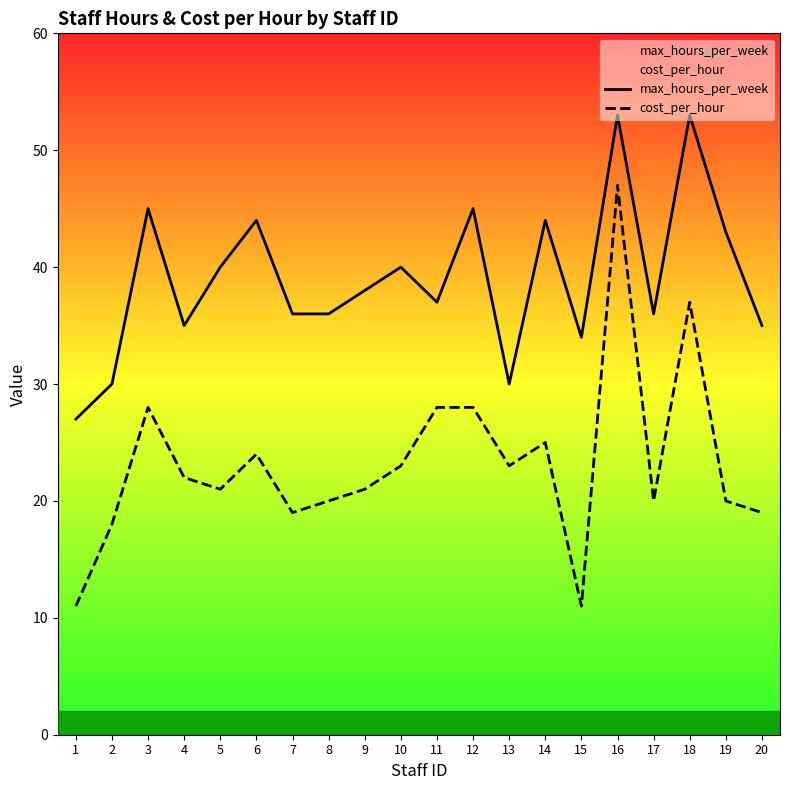

Reading right to left, what are all the values shown in this chart?

max_hours_per_week: 35	43	53	36	53	34	44	30	45	37	40	38	36	36	44	40	35	45	30	27
cost_per_hour: 19	20	37	20	47	11	25	23	28	28	23	21	20	19	24	21	22	28	18	11